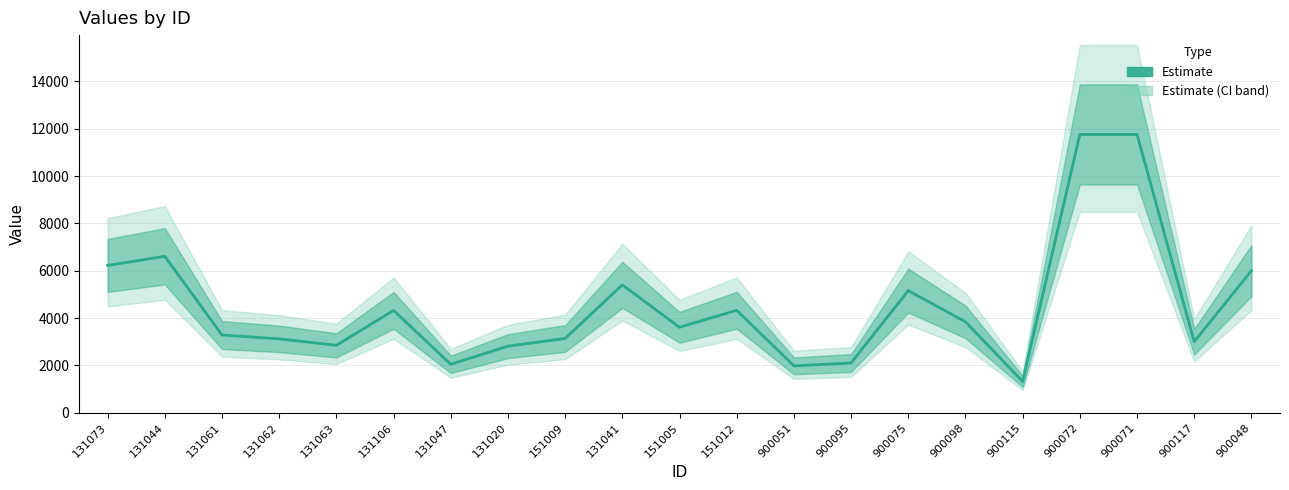

Reading left to right, extract all data points from this chart.

131073=6224	131044=6609	131061=3282	131062=3120	131063=2846	131106=4324	131047=2044	131020=2812	151009=3136	131041=5402	151005=3610	151012=4328	900051=1980	900095=2100	900075=5160	900098=3840	900115=1320	900072=11760	900071=11760	900117=3000	900048=6000